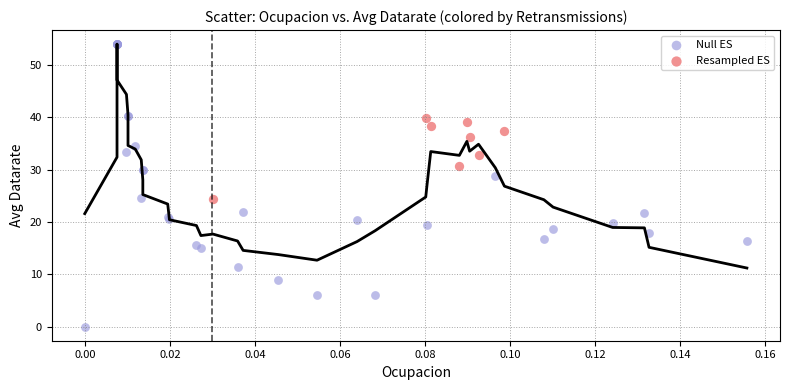

Which series reaches the maximum Y coordinate?

Null ES